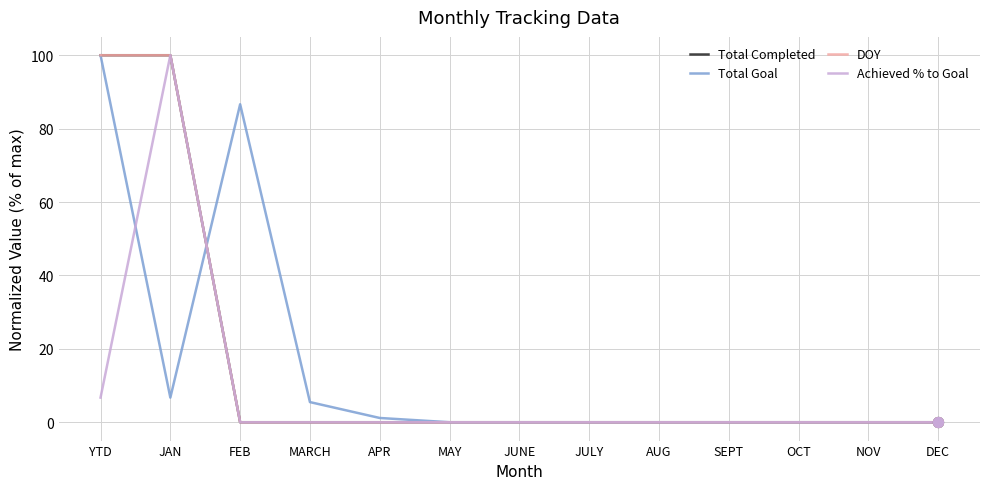

At which category is the sum across all series the highest?

YTD